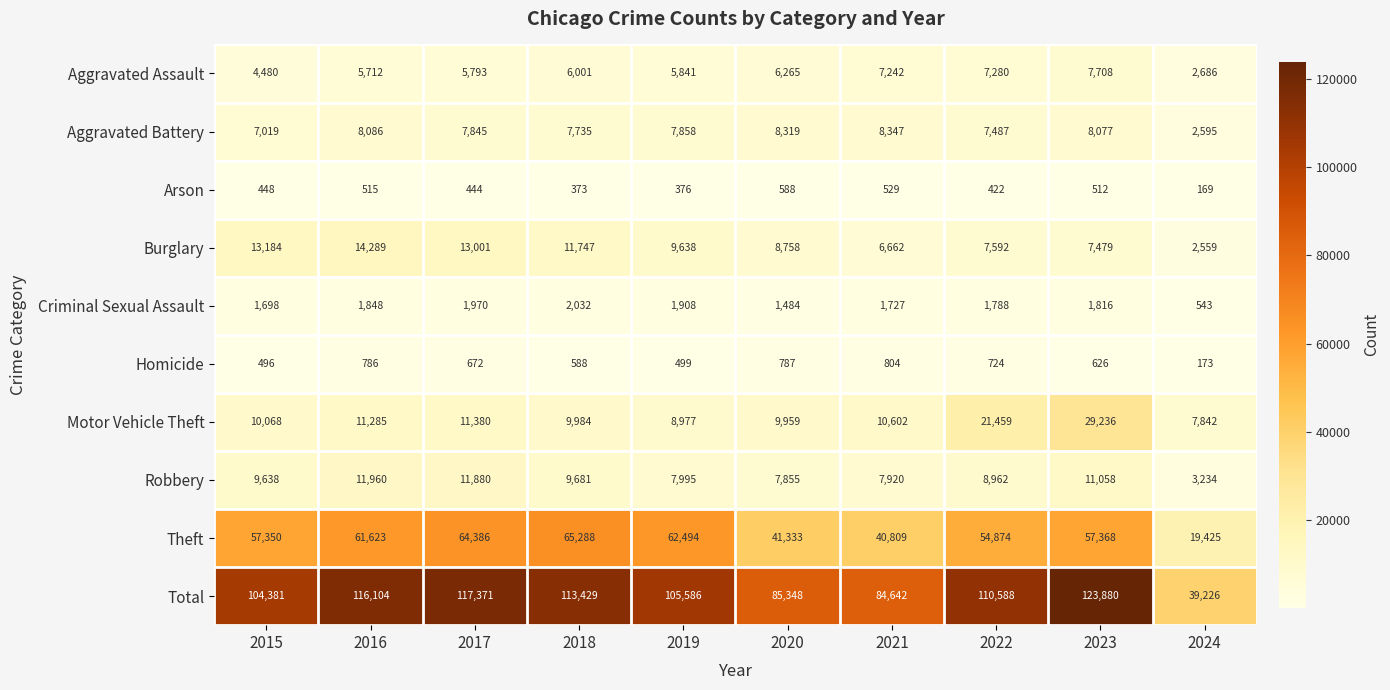

Which series has the widest spread of values?

Total